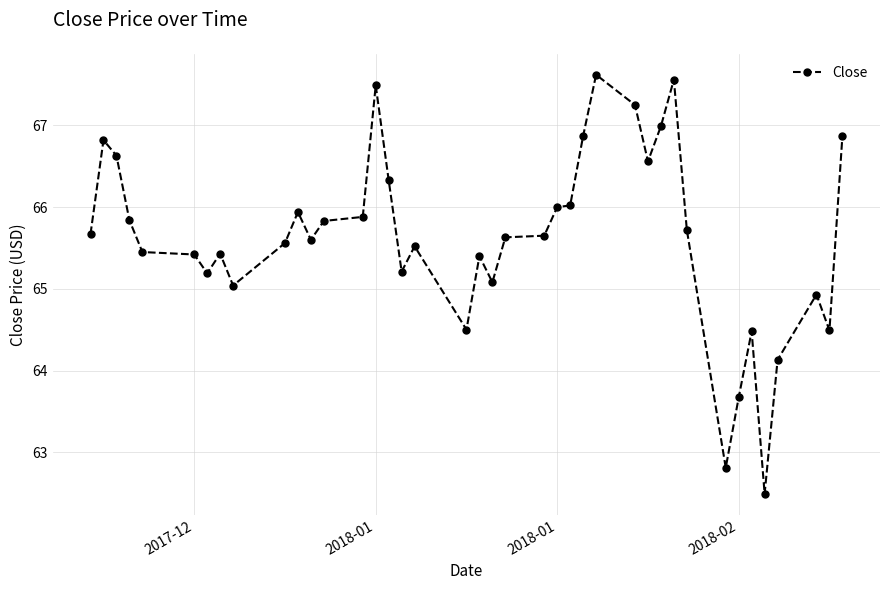

True or false: there are more than 1 points higher than both neighbors.

True